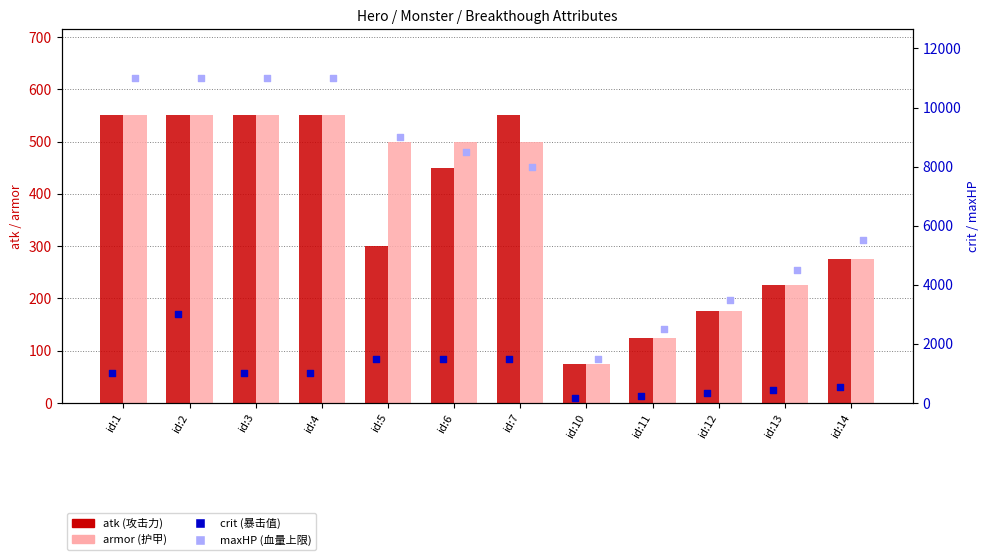

Which series reaches the minimum Y coordinate?

atk (攻击力)